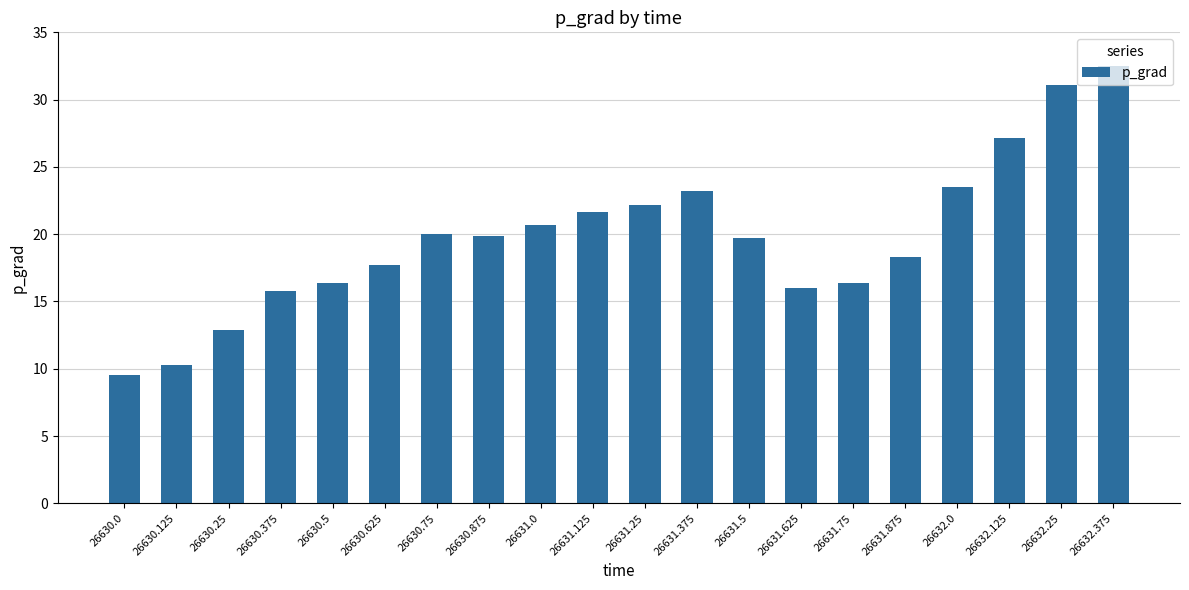

Which category has the lowest value across all series?

26630.0